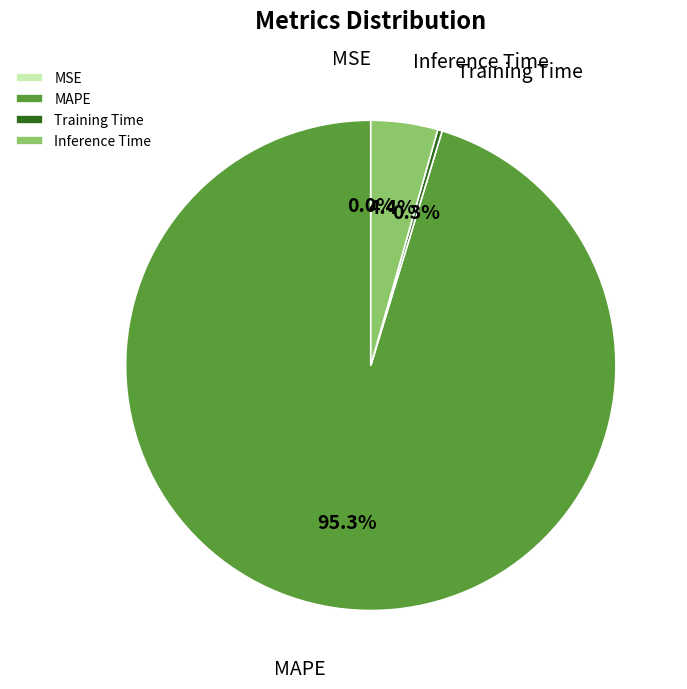

True or false: MAPE accounts for 95% of the total.

True